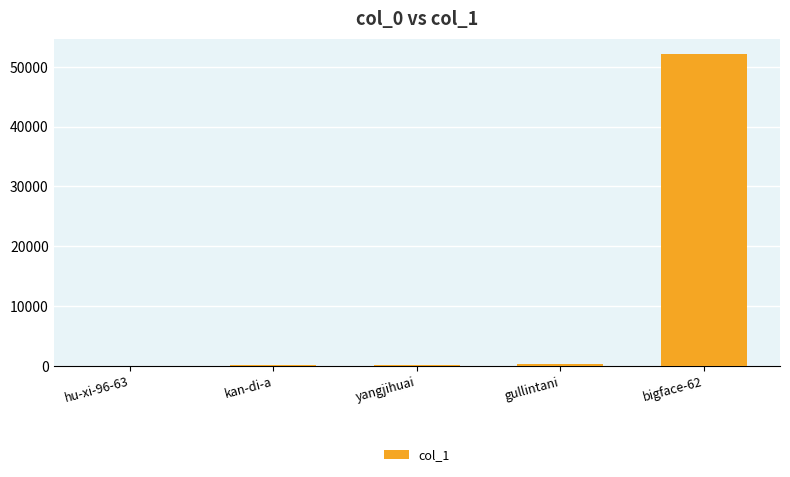

How many categories are shown in the chart?

5